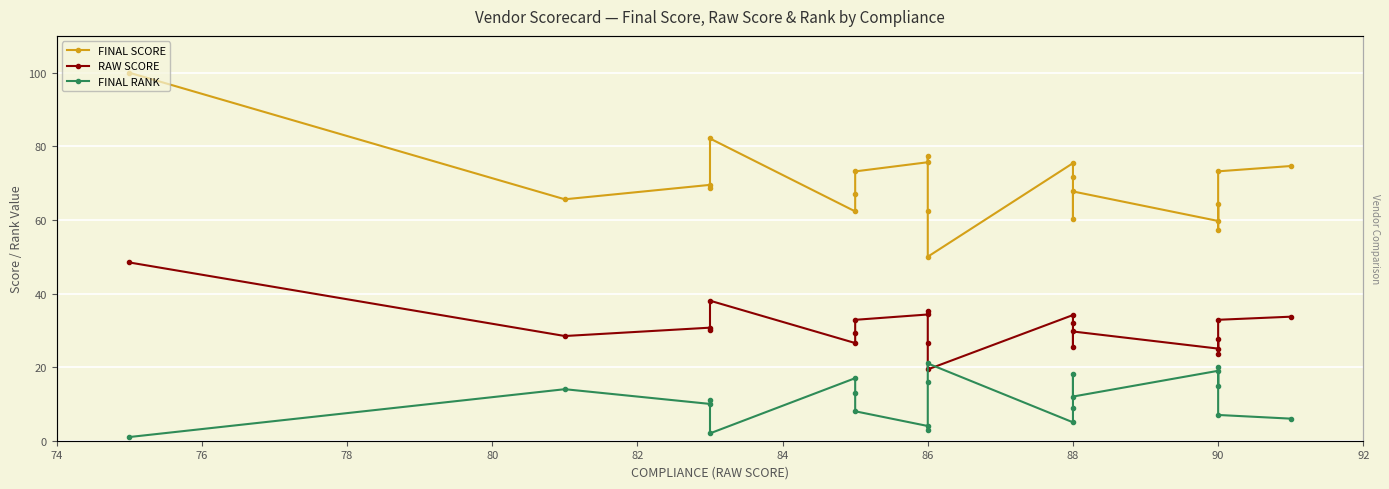

In RAW SCORE, how many points are lower than both neighbors (excluding endpoints)?

7